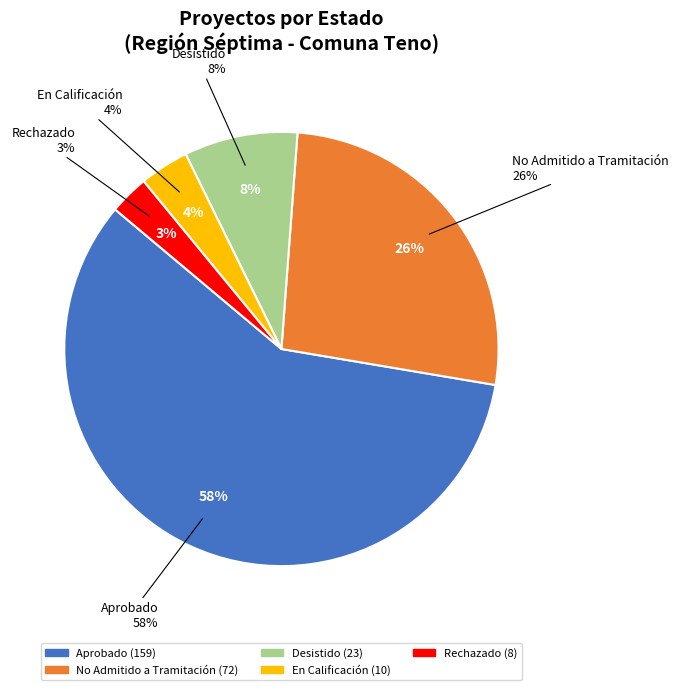

Does Aprobado account for over 50% of the chart?

Yes